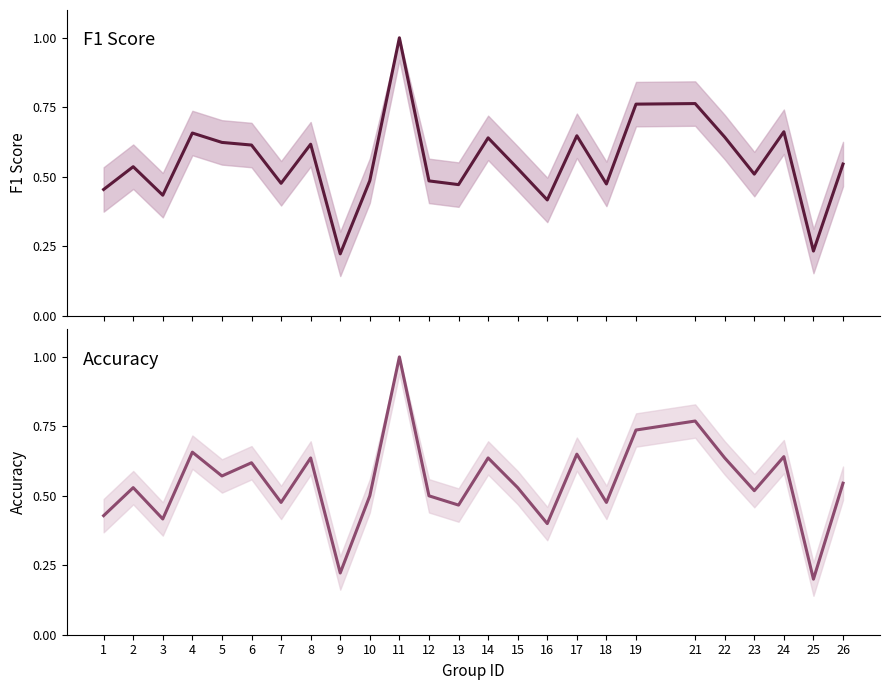

What is the sum of all accuracy values?

13.8